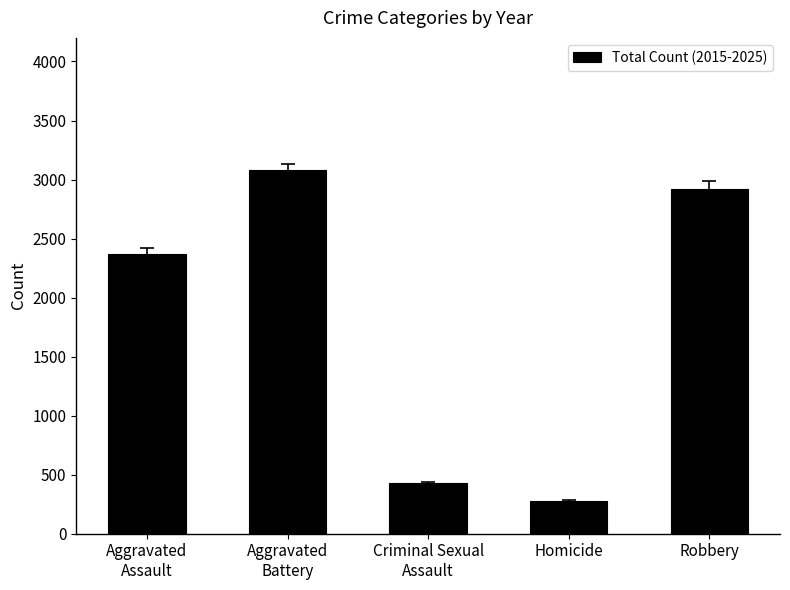

What is the sum of all values?

9082